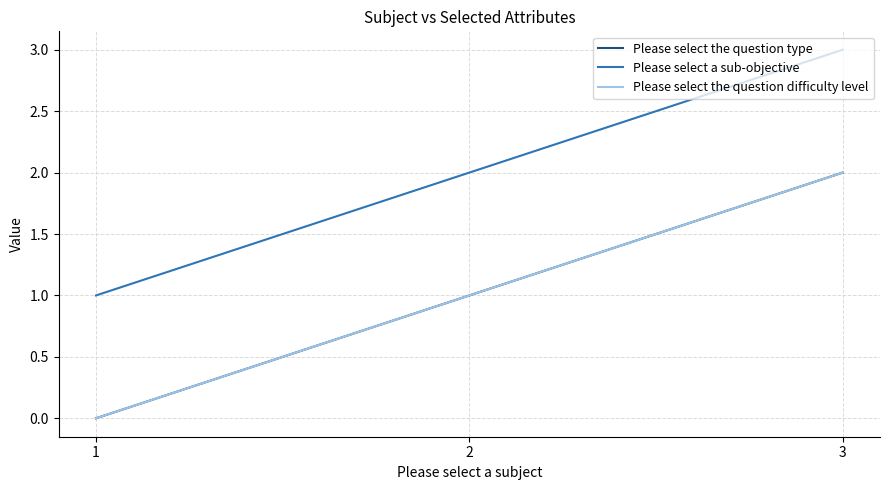

Which has a higher value, 1 or 2?

2